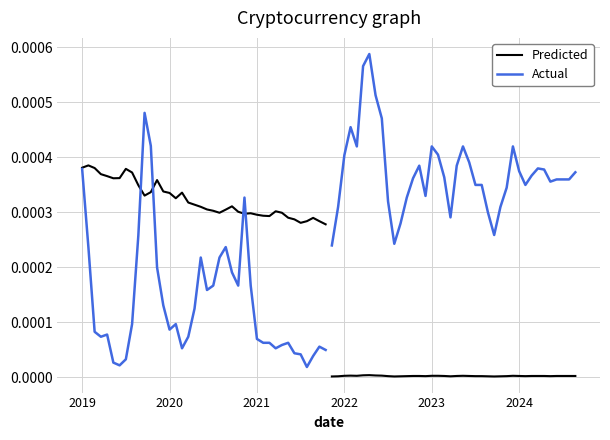

Between which two adjacent categories do Predicted and Actual first intersect?

9 and 10